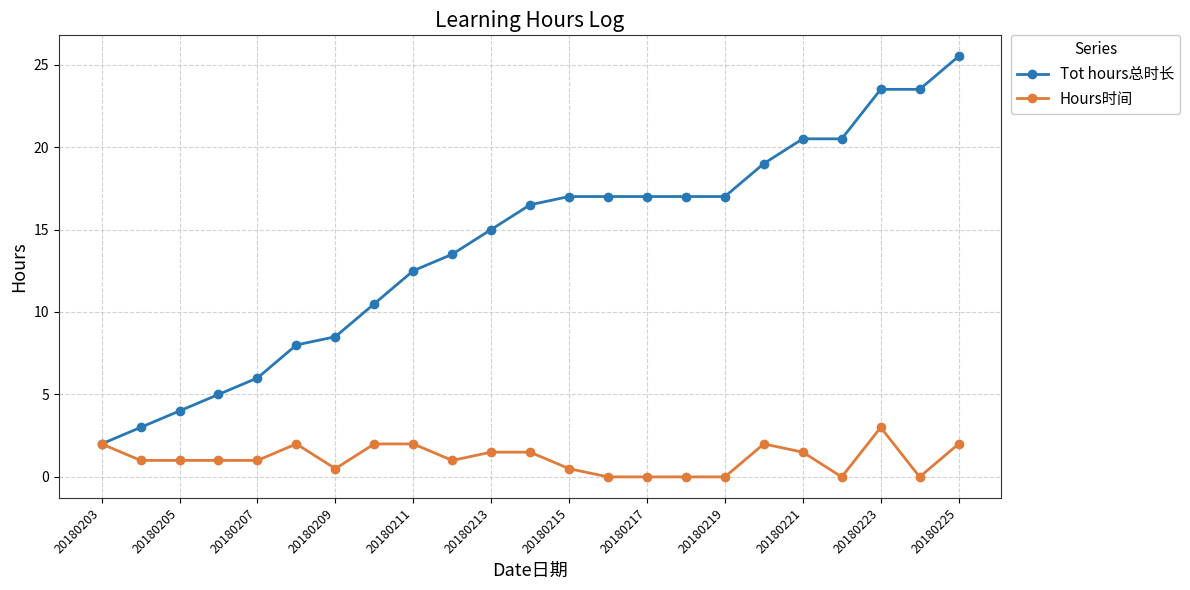

Which series has the largest range (max minus min)?

Tot hours总时长